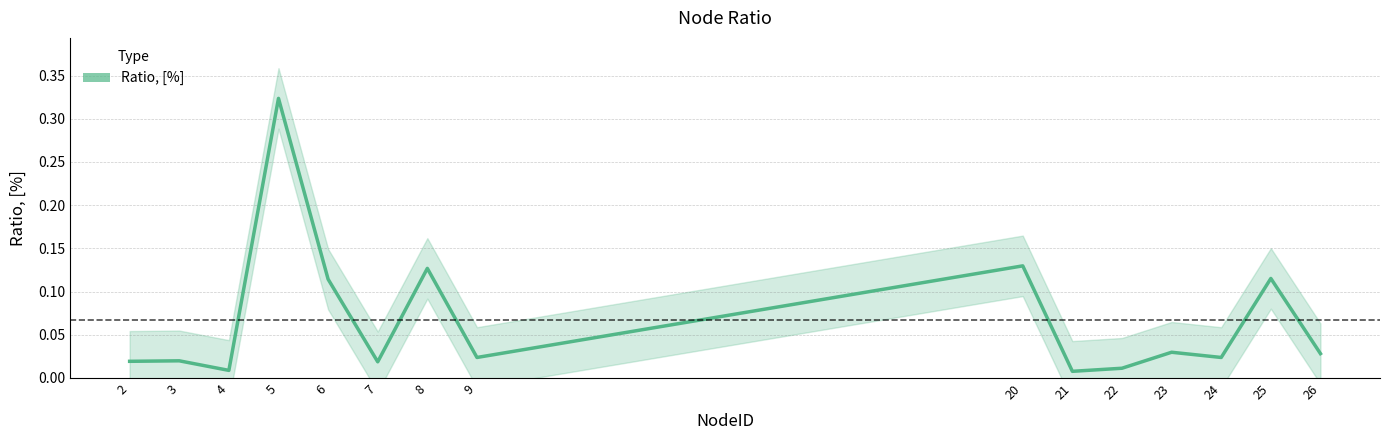

Rank the categories by value from lowest to highest.

21, 4, 22, 7, 2, 3, 9, 24, 26, 23, 6, 25, 8, 20, 5